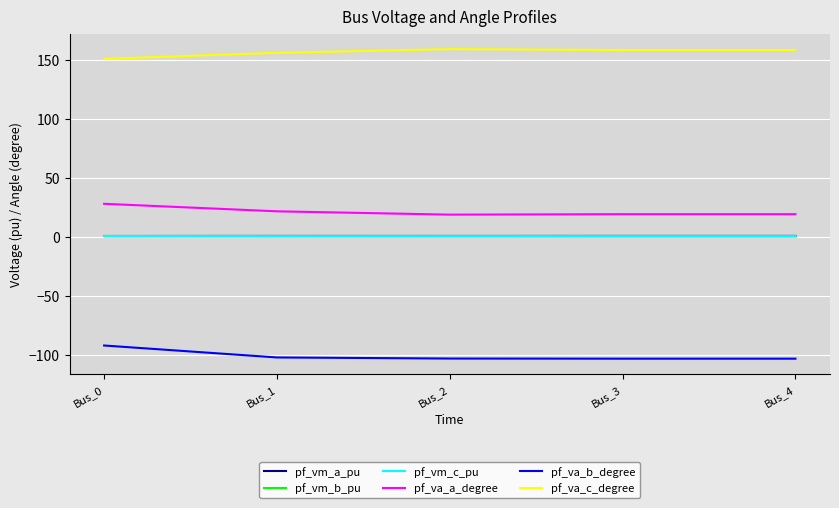

True or false: pf_vm_a_pu and pf_va_a_degree cross at least once.

False